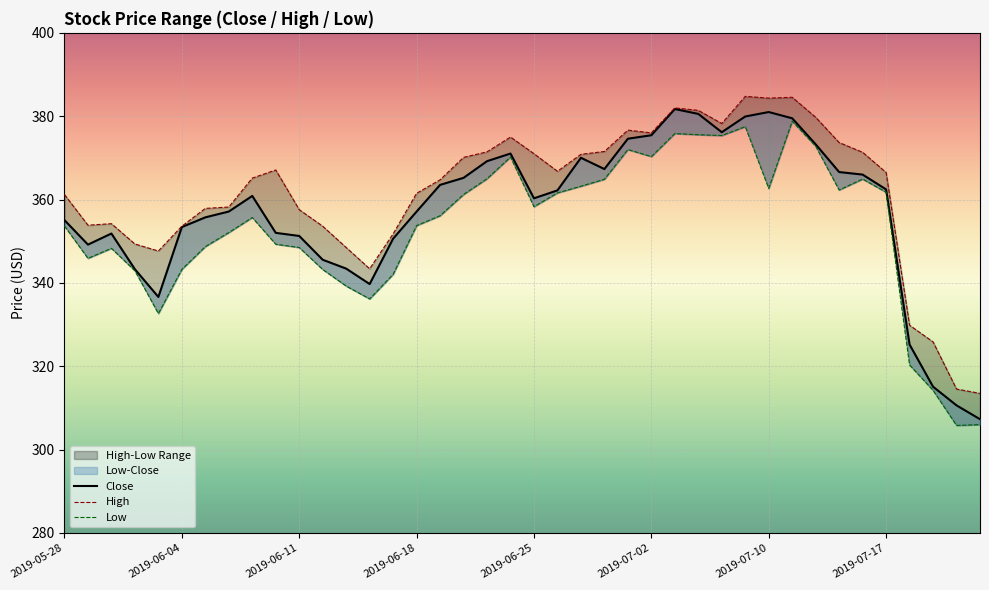

What is the total value across all series at 11?

1042.4